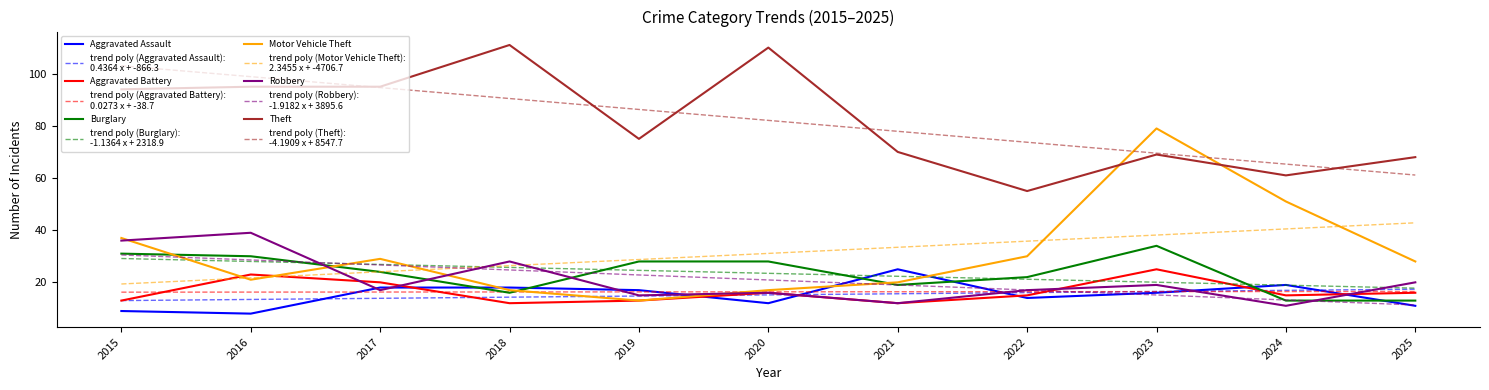

What is the minimum value shown in the chart?

8.0